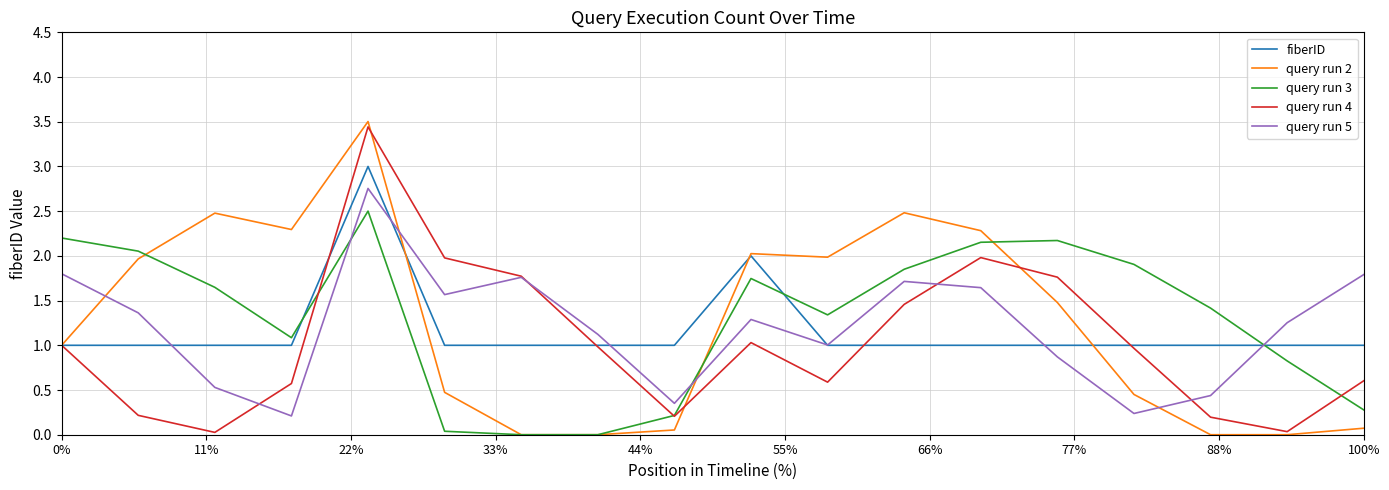

True or false: fiberID and query run 3 cross at least once.

True